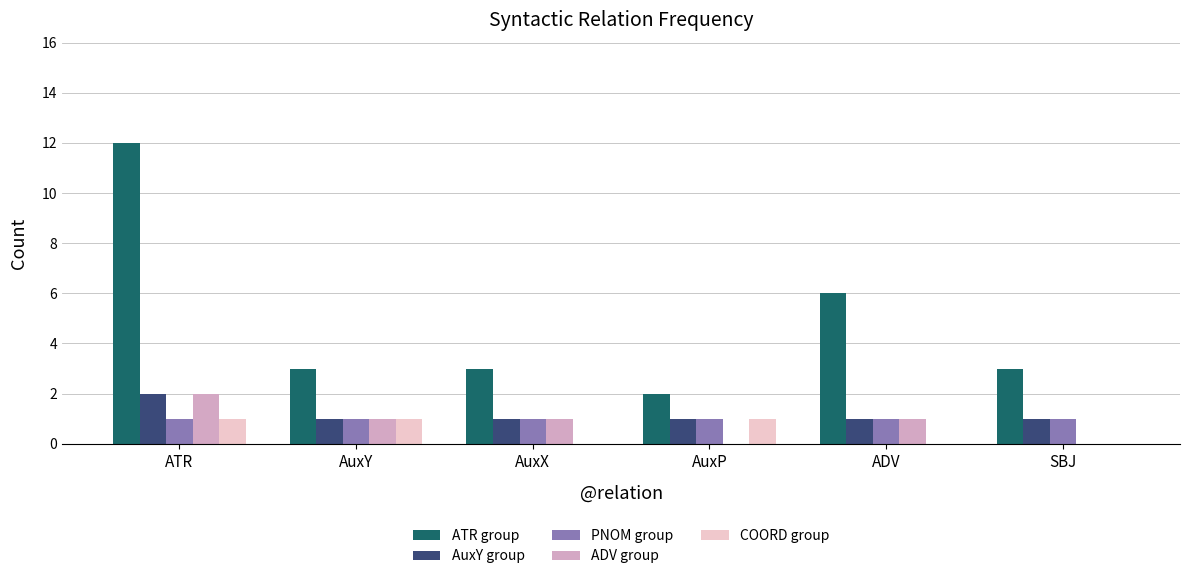

Reading left to right, what are all the values shown in this chart?

ATR group: 12	3	3	2	6	3
AuxY group: 2	1	1	1	1	1
PNOM group: 1	1	1	1	1	1
ADV group: 2	1	1	0	1	0
COORD group: 1	1	0	1	0	0